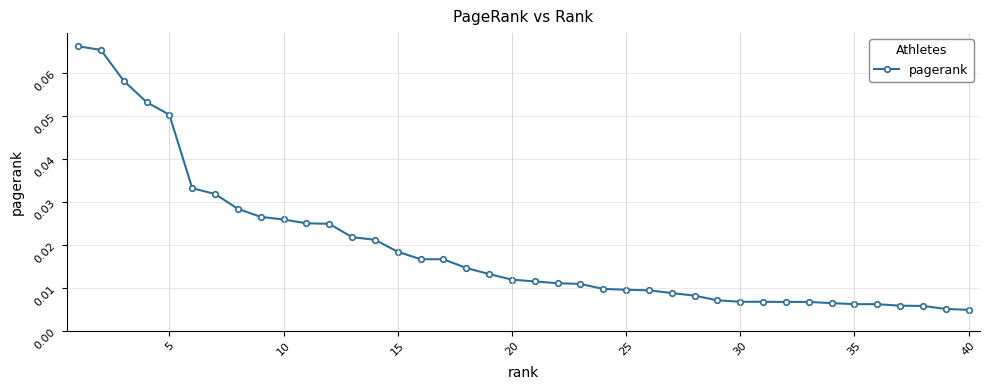

What is the sum of all values?

0.8